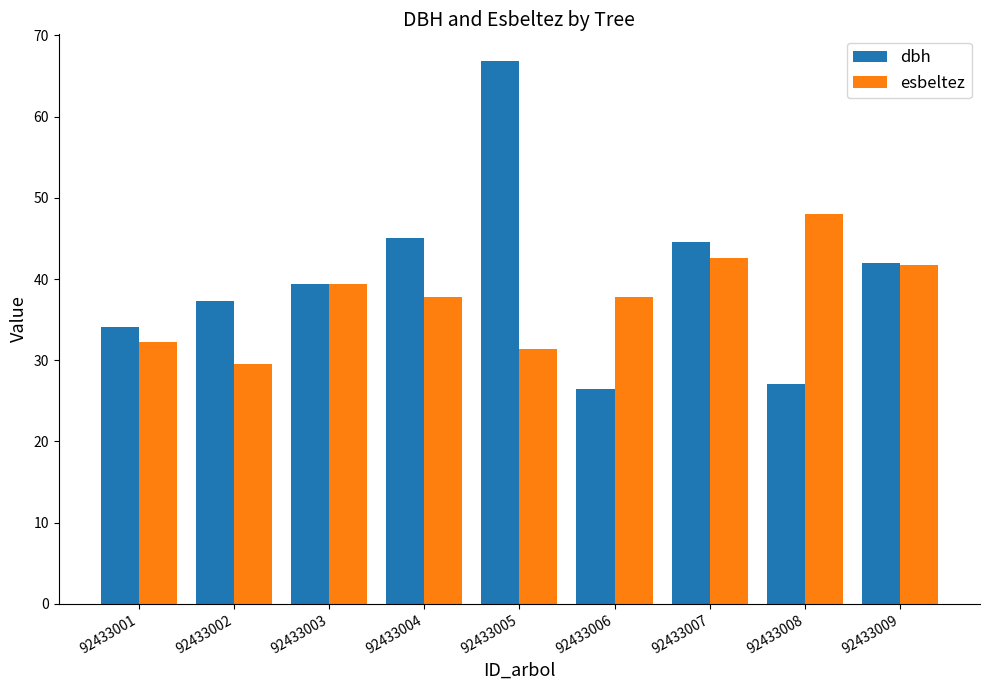

How many data points in dbh are above 39?

5